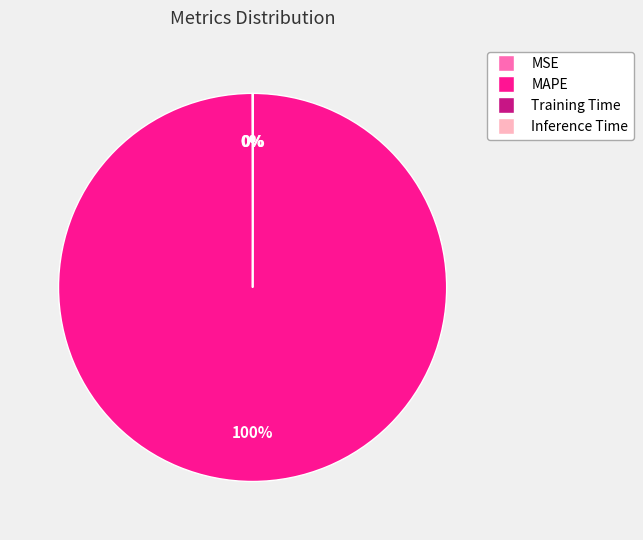

True or false: MAPE accounts for 86% of the total.

False